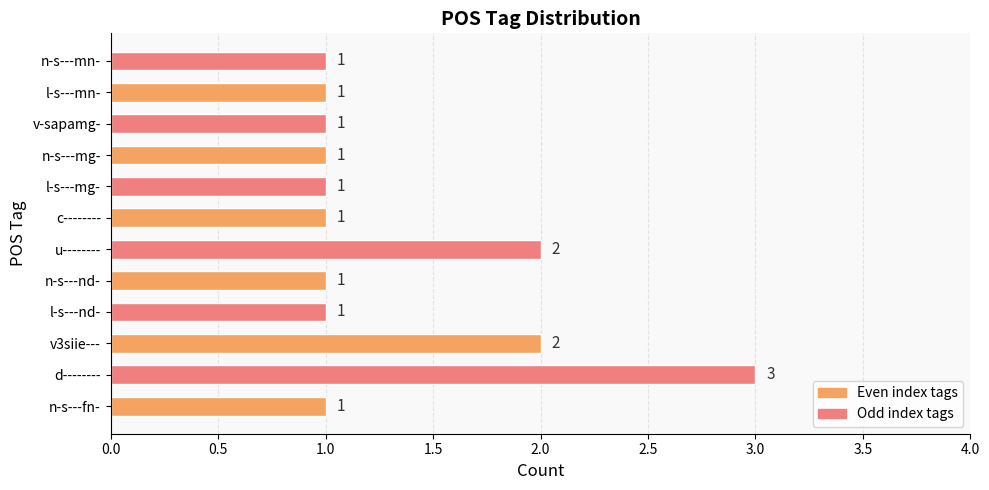

How many categories are shown in the chart?

12